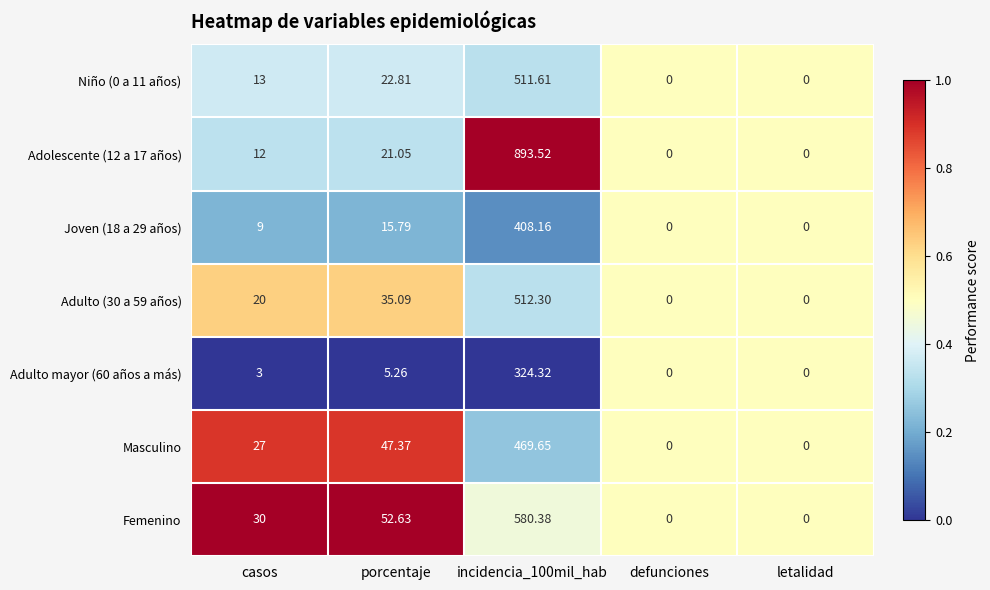

Where is Joven (18 a 29 años) nearest to the value 204?

porcentaje